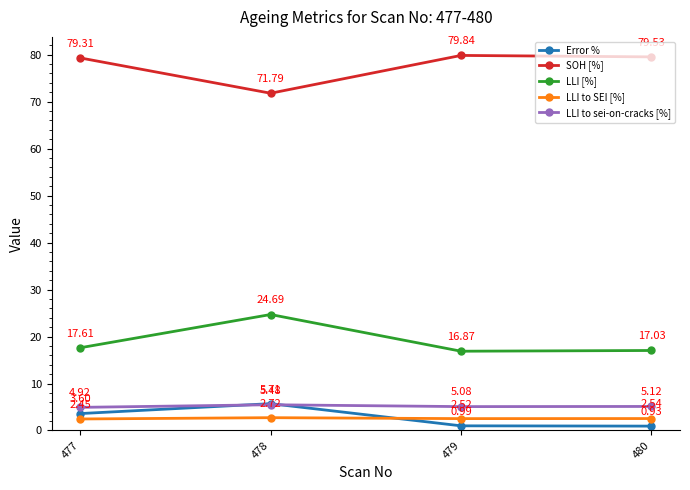

Rank the series by their maximum value, from highest to lowest.

SOH [%], LLI [%], Error %, LLI to sei-on-cracks [%], LLI to SEI [%]